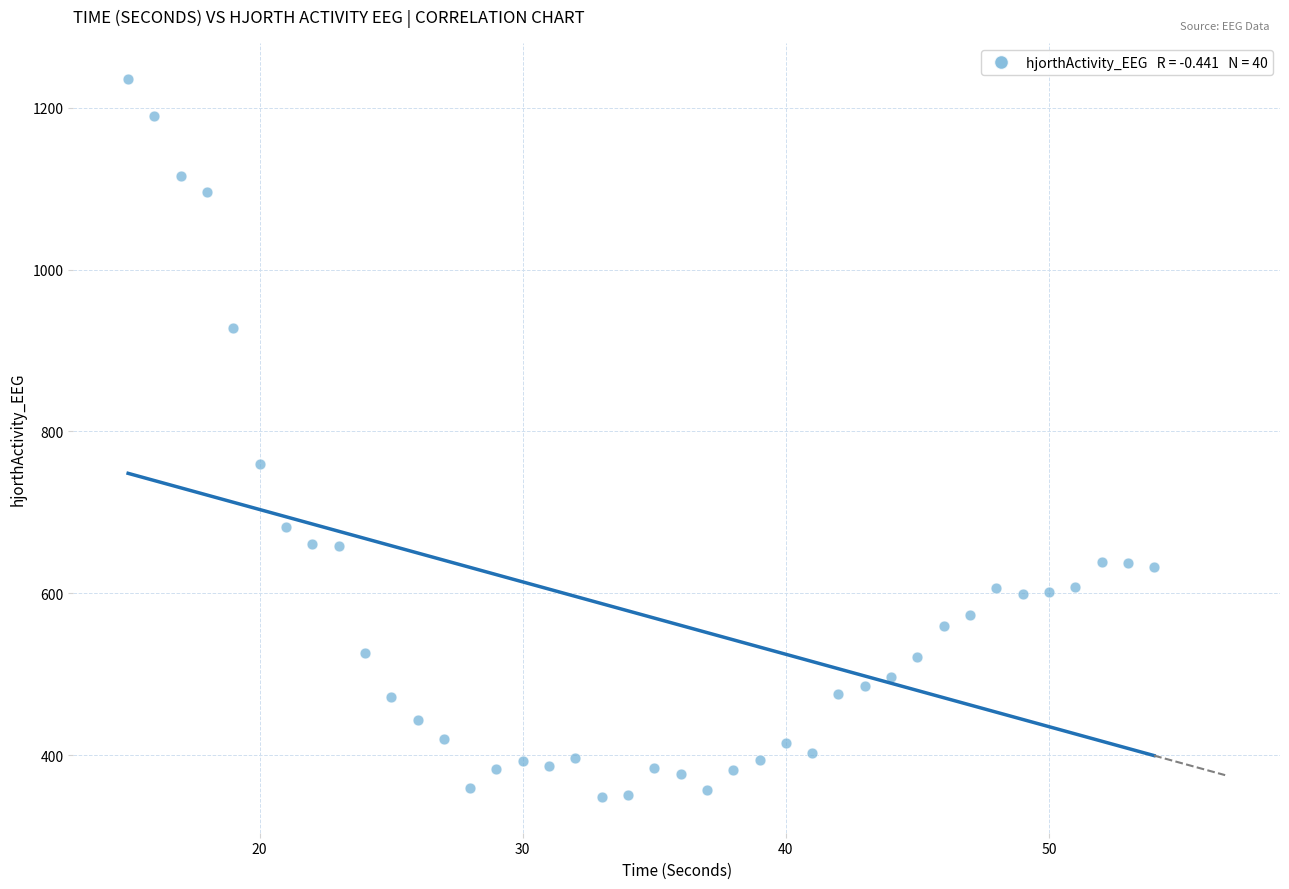

What Y value in the scatter plot is closest to 792?

760.3